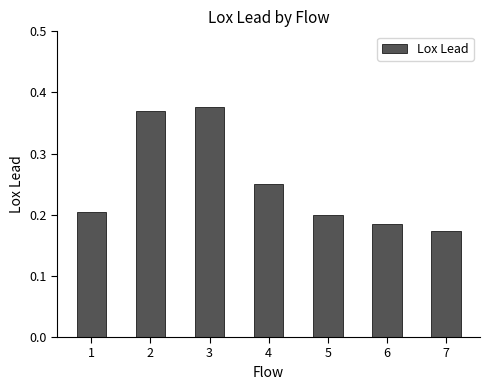

Does the chart contain any negative values?

No